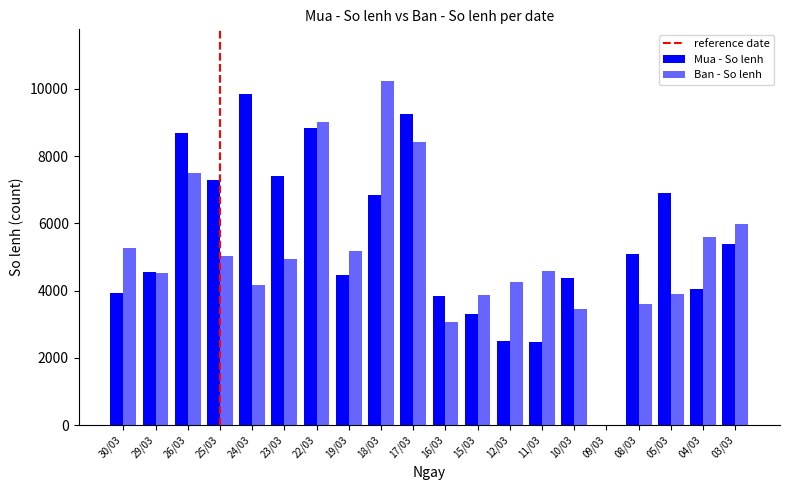

At which label does Ban - So lenh reach its minimum?

09/03